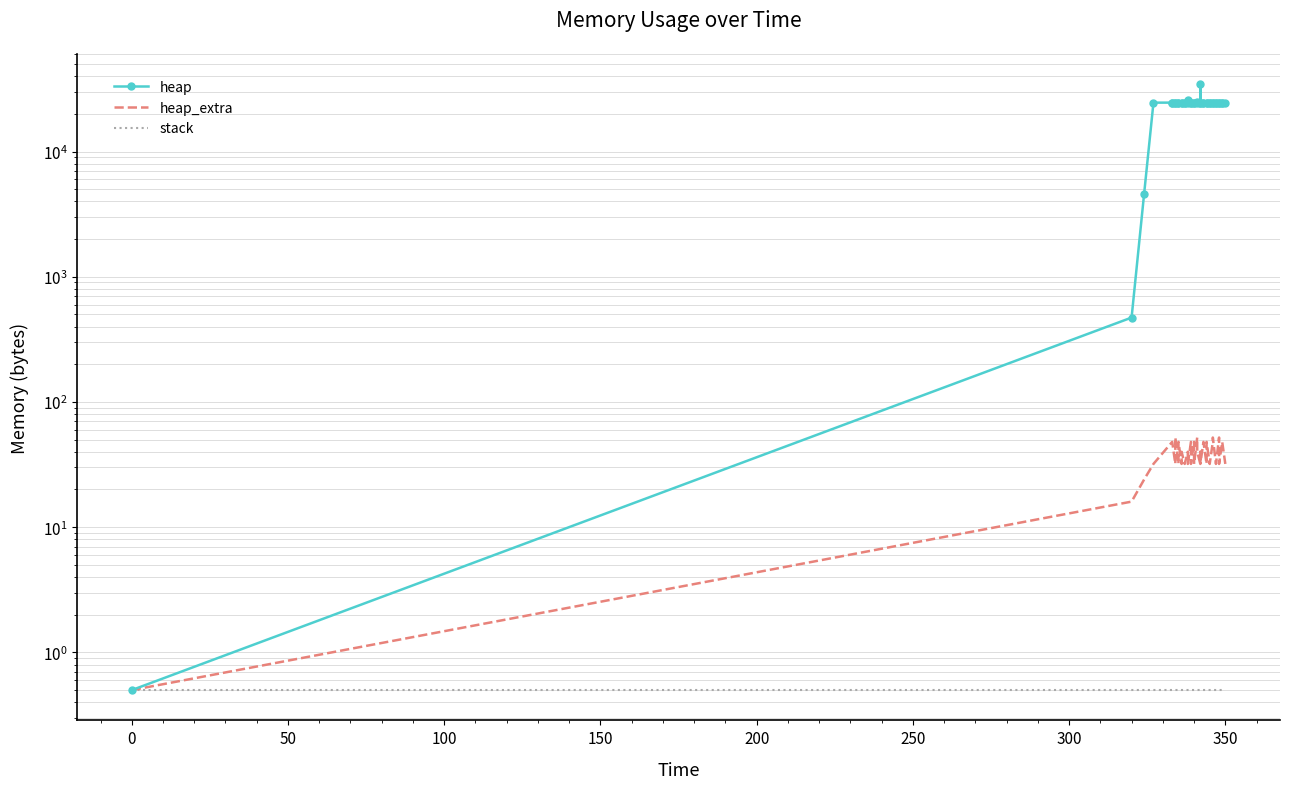

What is the difference between the maximum and minimum values in the heap series?

34567.5